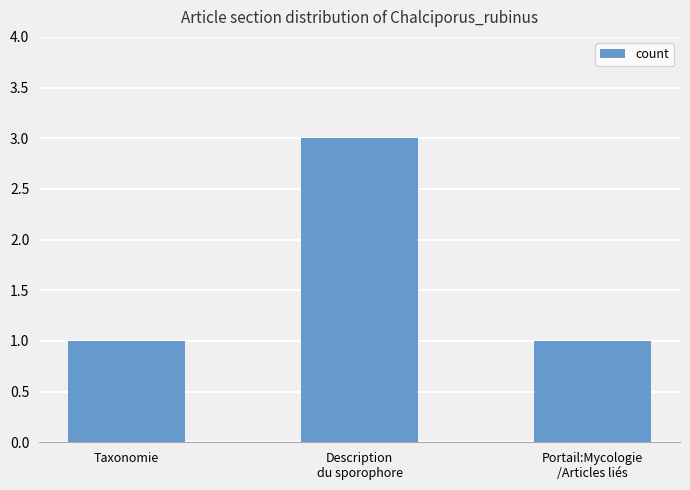

Which has a higher value, Taxonomie or Description
du sporophore?

Description
du sporophore